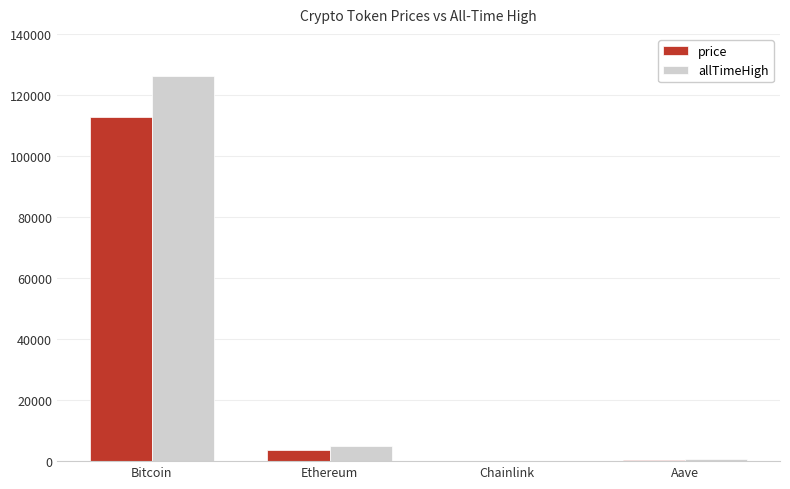

How many distinct data groups are displayed?

2